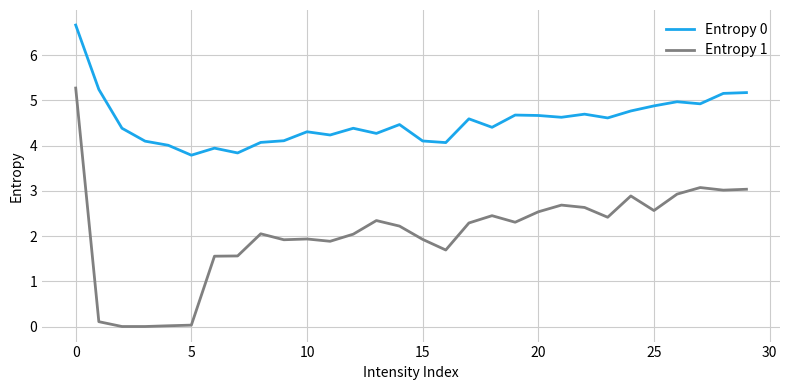

What is the minimum value for Entropy 0?

3.8